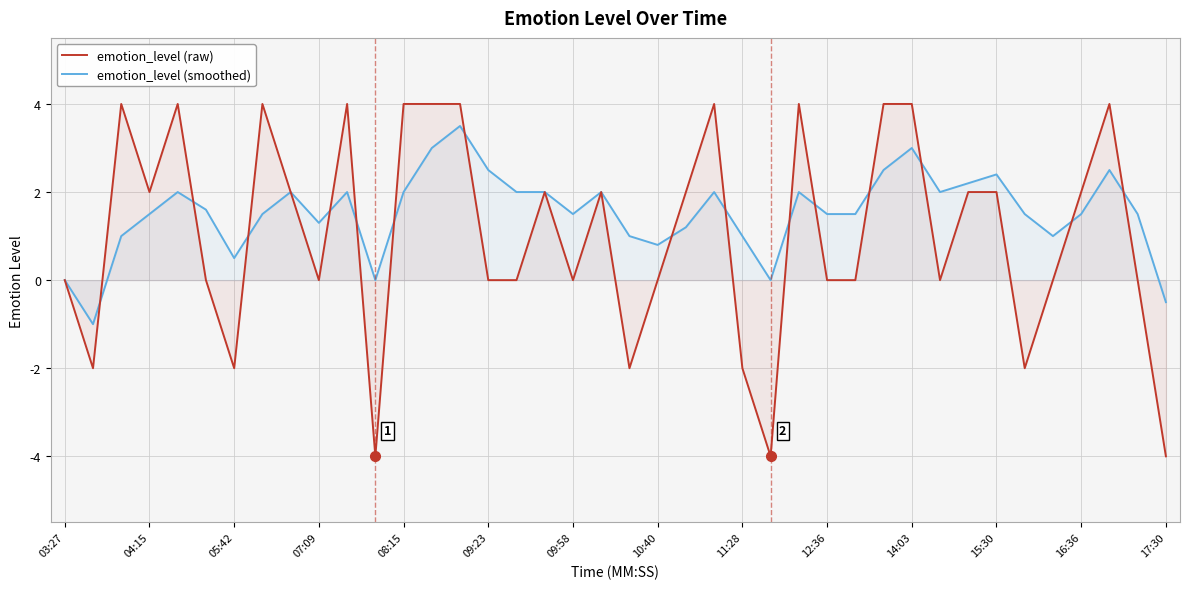

True or false: emotion_level (raw) has a value of 1.6 at 37.

False